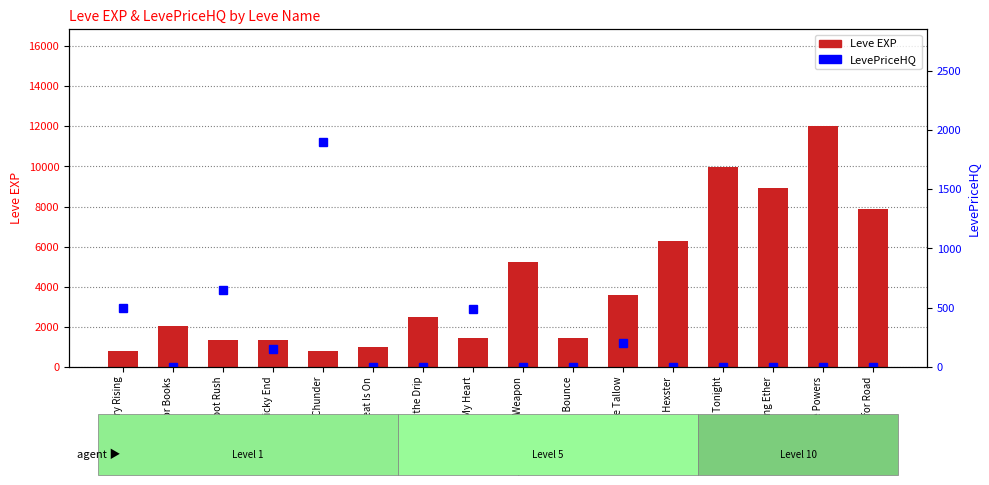

Is the value of Leve EXP at The Bleat Is On greater than the value of LevePriceHQ at Distill My Heart?

Yes